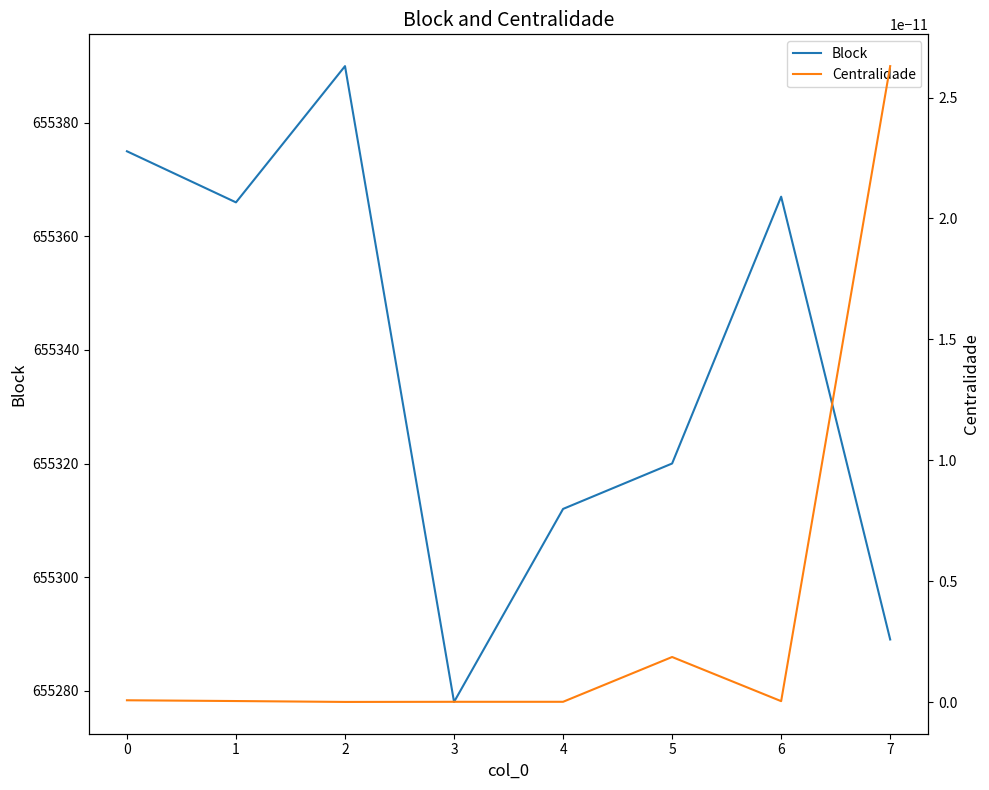

Which series changed the most between 0 and 3?

Block